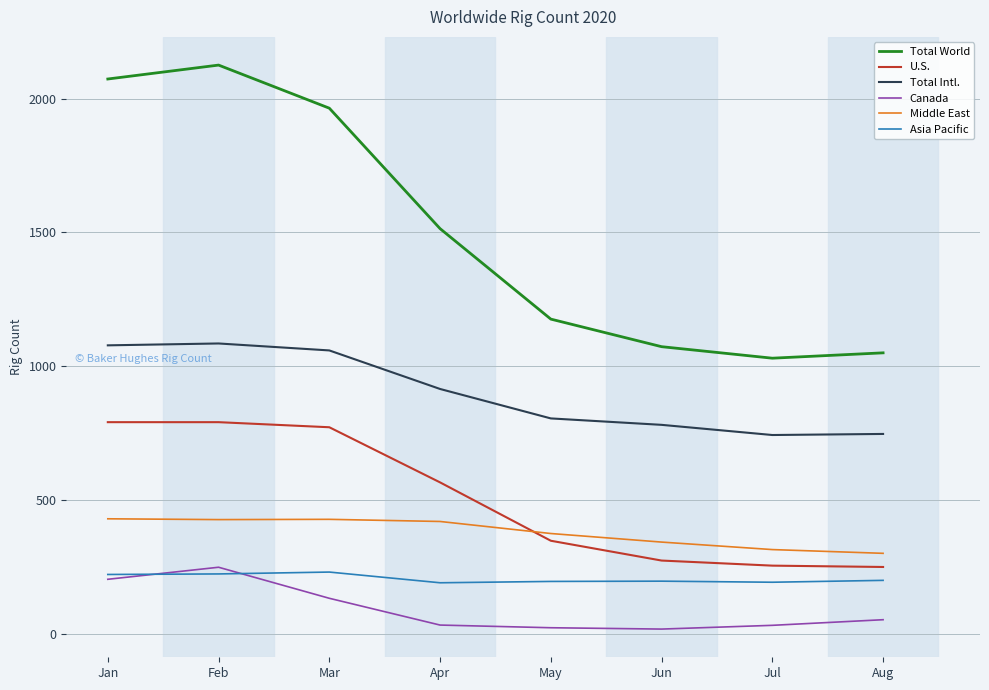

What is the difference between the Total Intl. values at Mar and Apr?

144